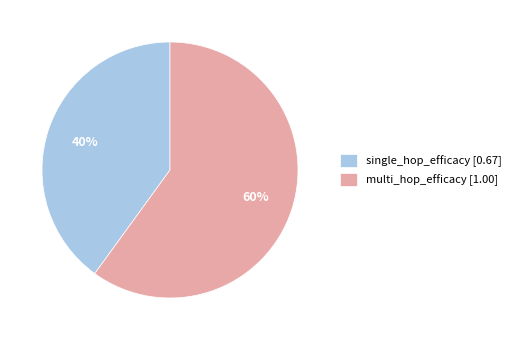

Rank the categories by value from lowest to highest.

single_hop_efficacy, multi_hop_efficacy